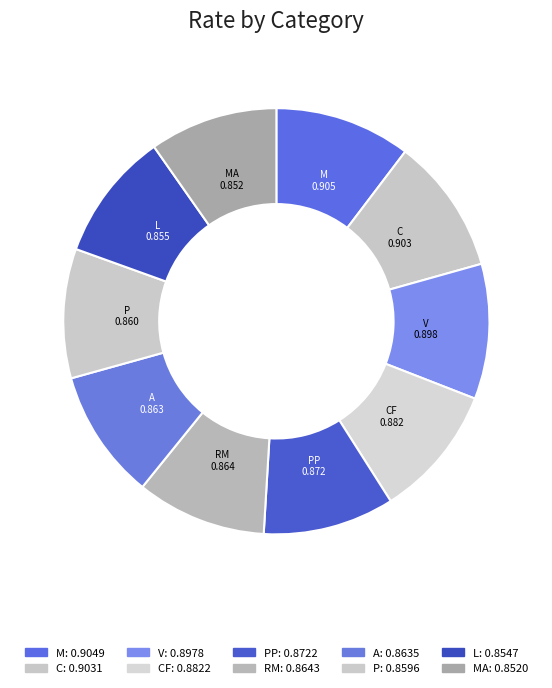

Count the number of slices in the pie.

10